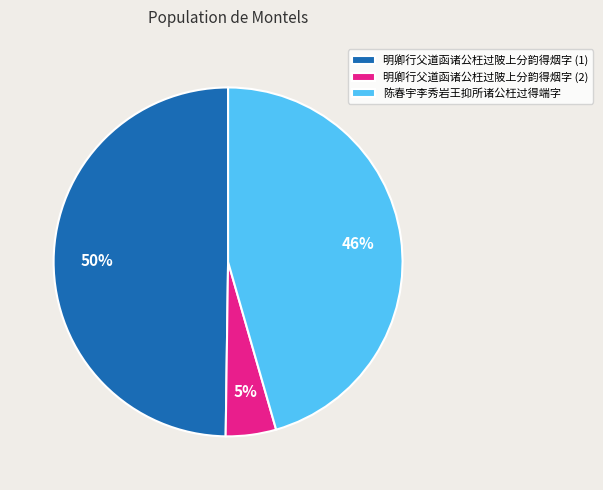

What is the smallest slice in the pie chart?

明卿行父道函诸公枉过陂上分韵得烟字 (2)